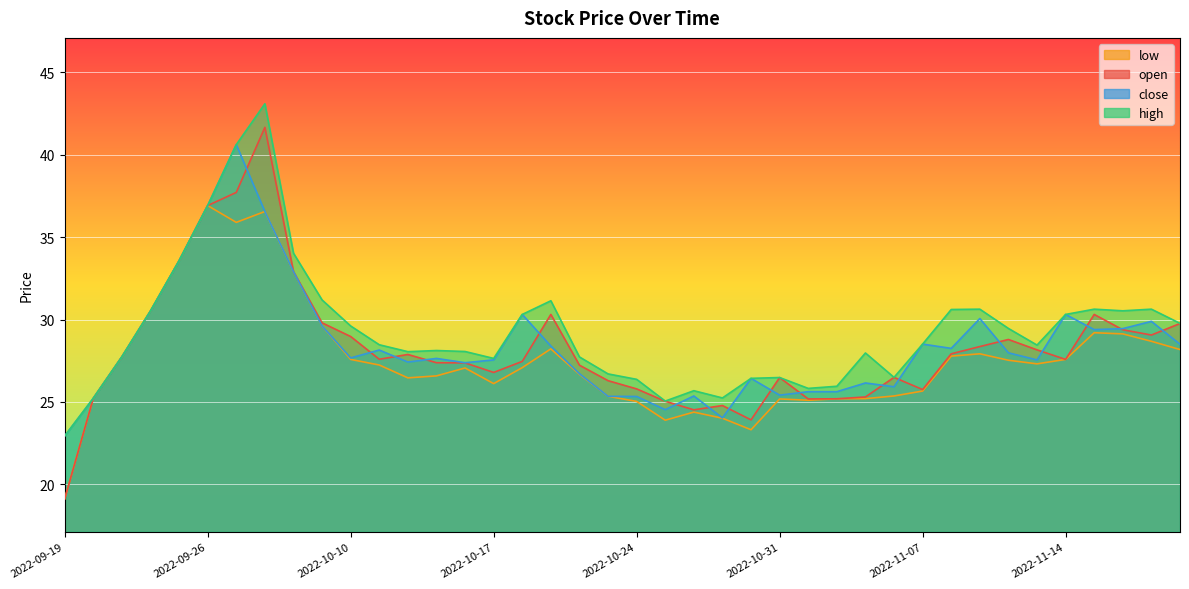

Does the chart display data point markers on the line(s)?

No